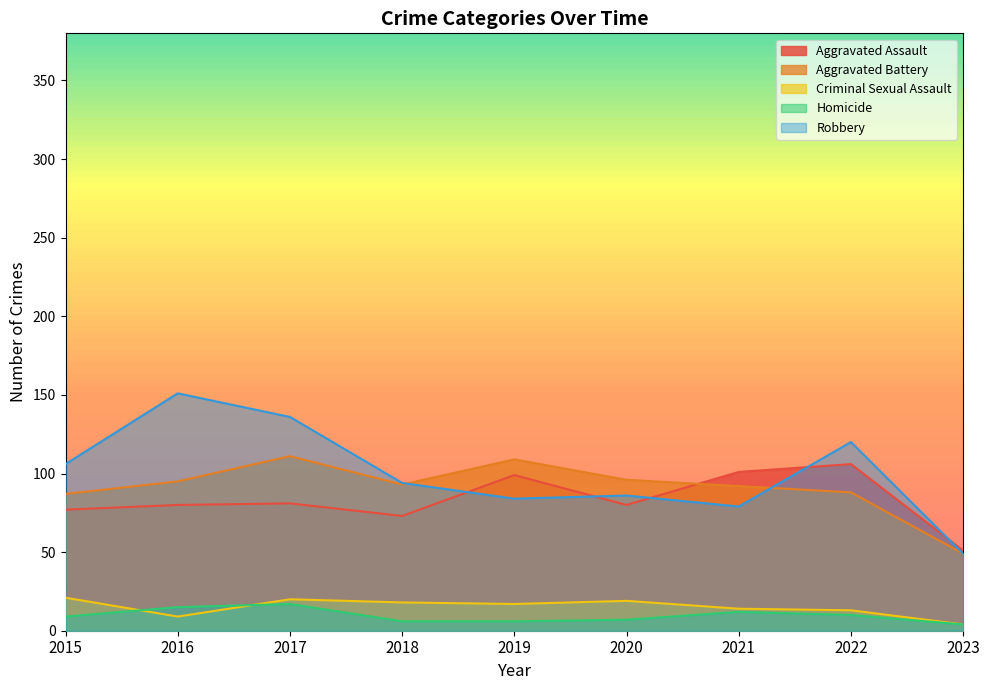

What is the difference between the highest and lowest values at 2016?

142